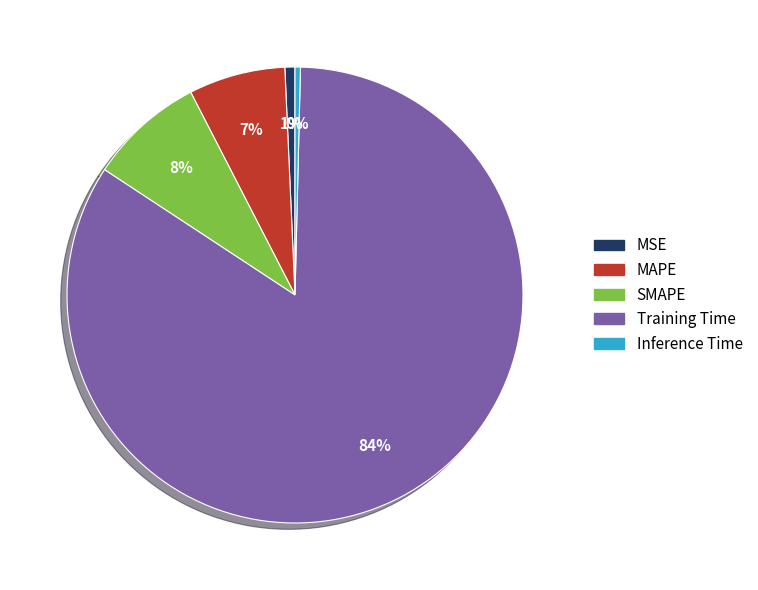

Which slice is the largest?

Training Time